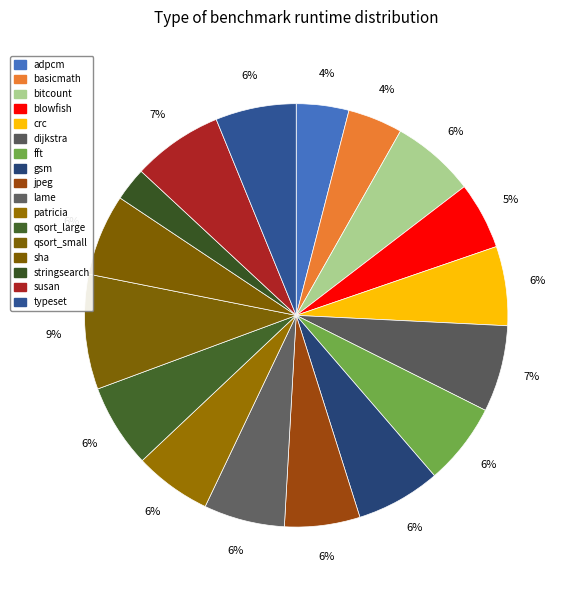

How many segments does this pie chart have?

17